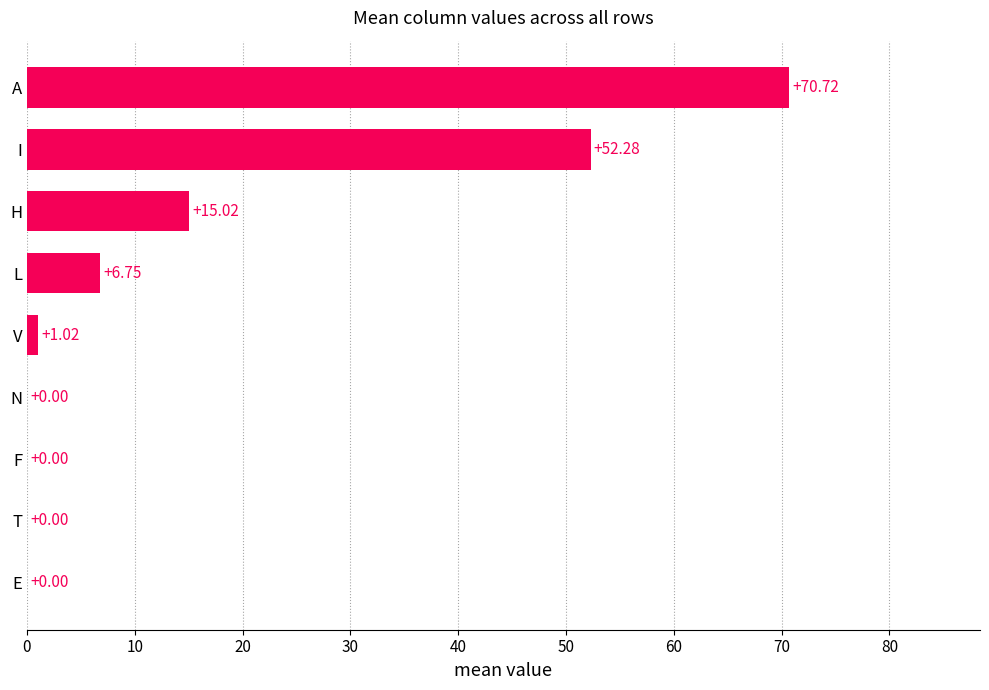

How many values are above zero?

5